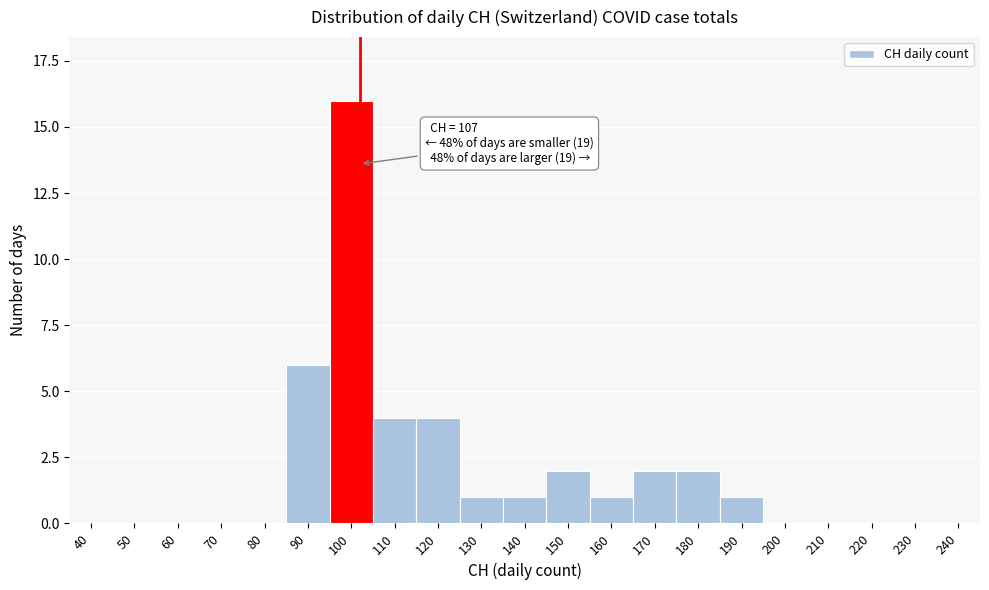

Reading left to right, transcribe all the data shown in this chart.

40=0	50=0	60=0	70=0	80=0	90=6	100=16	110=4	120=4	130=1	140=1	150=2	160=1	170=2	180=2	190=1	200=0	210=0	220=0	230=0	240=0